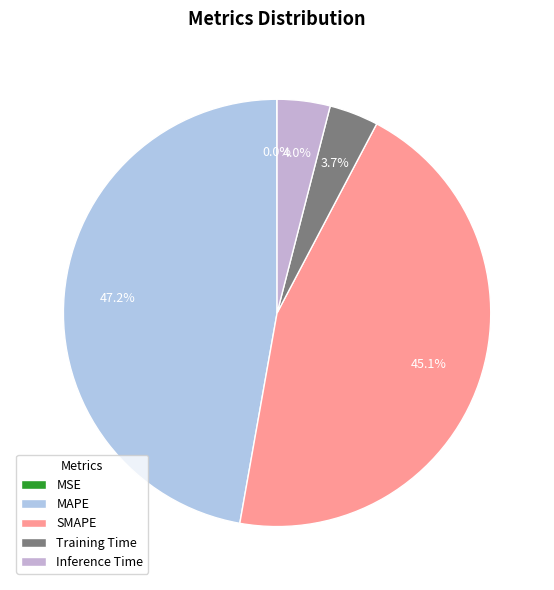

Rank the categories by value from highest to lowest.

MAPE, SMAPE, Inference Time, Training Time, MSE